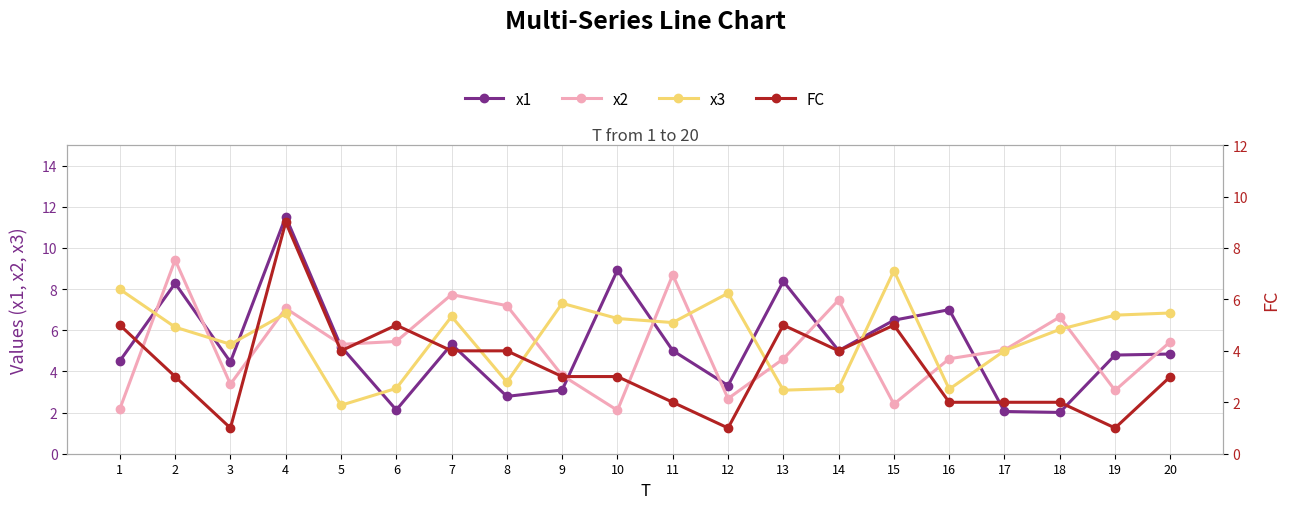

What is the difference between the highest and lowest values at 8?

4.4